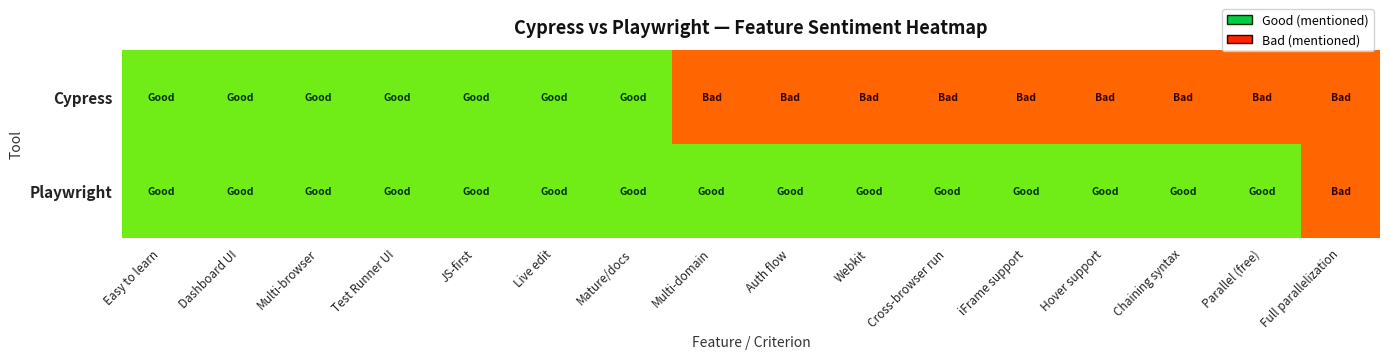

Between Dashboard UI and Mature/docs, which is larger?

Dashboard UI